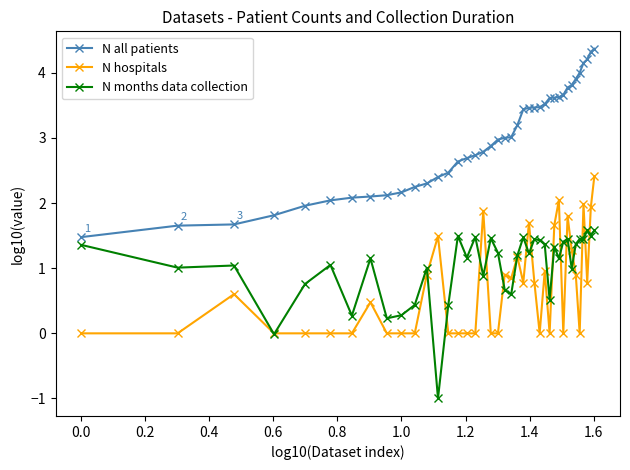

Rank the series by their maximum value, from lowest to highest.

N months data collection, N hospitals, N all patients